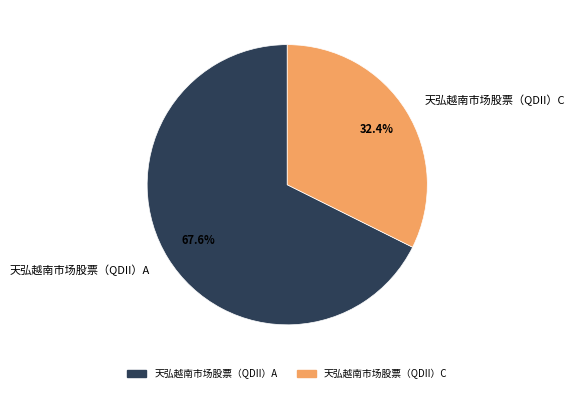

To the nearest percent, what is the average slice percentage?

50%